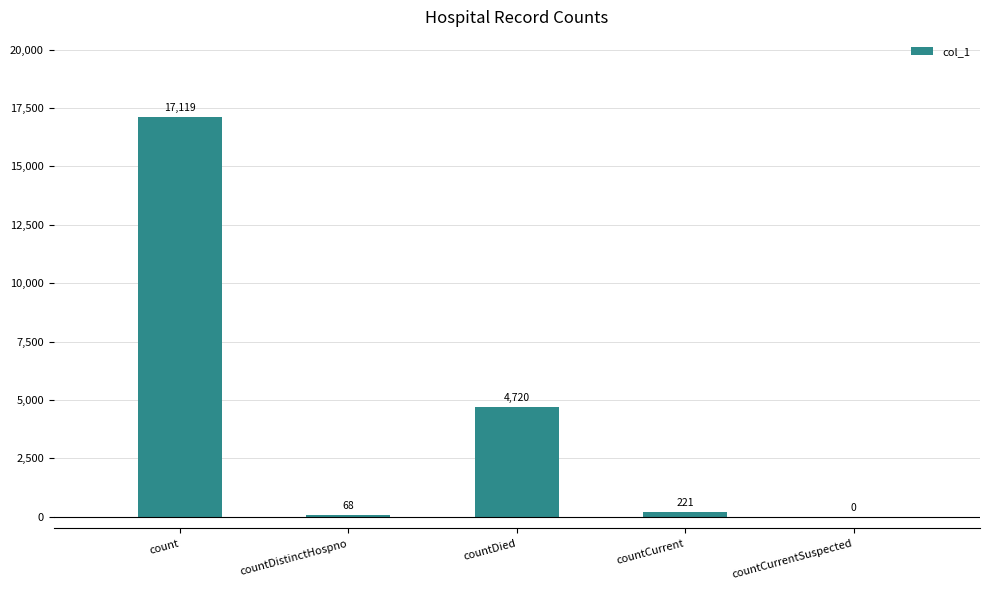

At which label does the data first exceed 221?

count